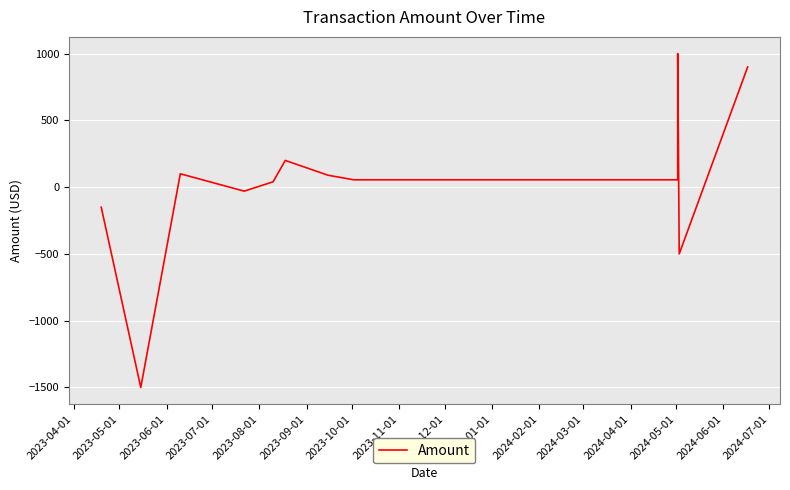

True or false: there are more than 1 points higher than both neighbors.

True